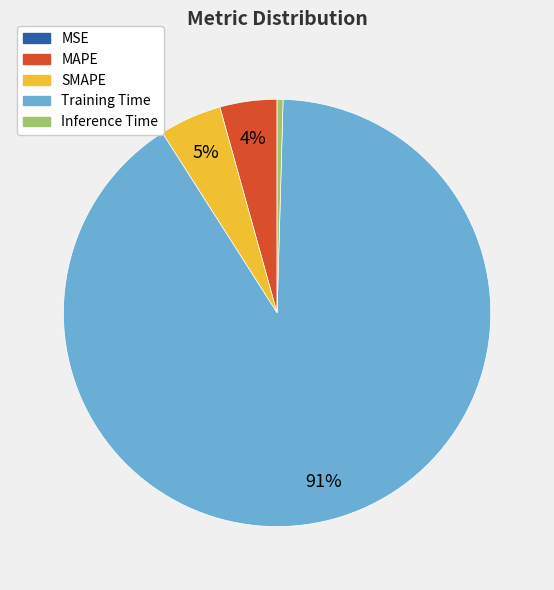

To the nearest percent, what portion does MAPE represent?

4%